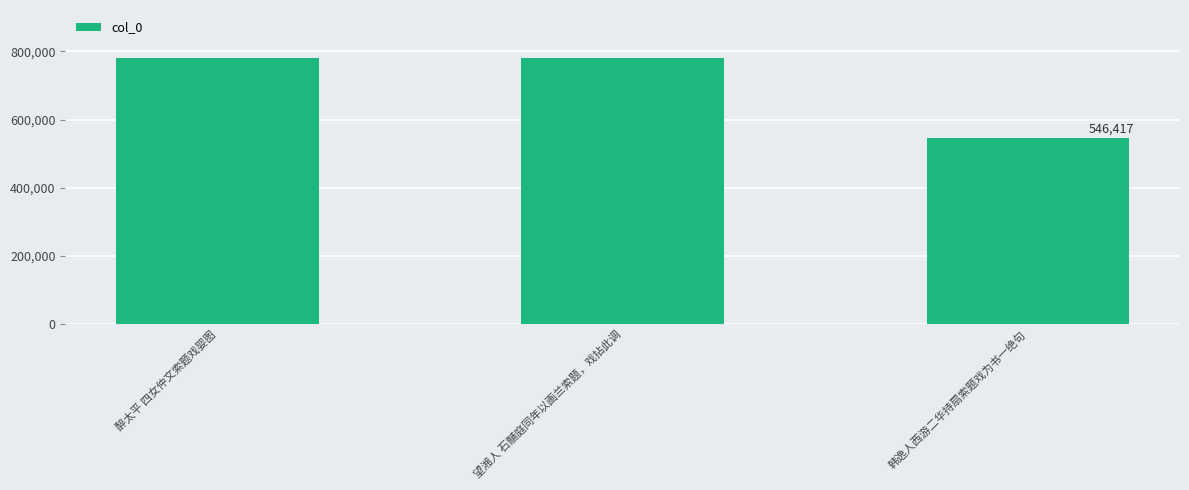

Between 韩逸人西游二华持扇索题戏为书一绝句 and 醉太平 四女仲文索题戏婴图, which is larger?

醉太平 四女仲文索题戏婴图